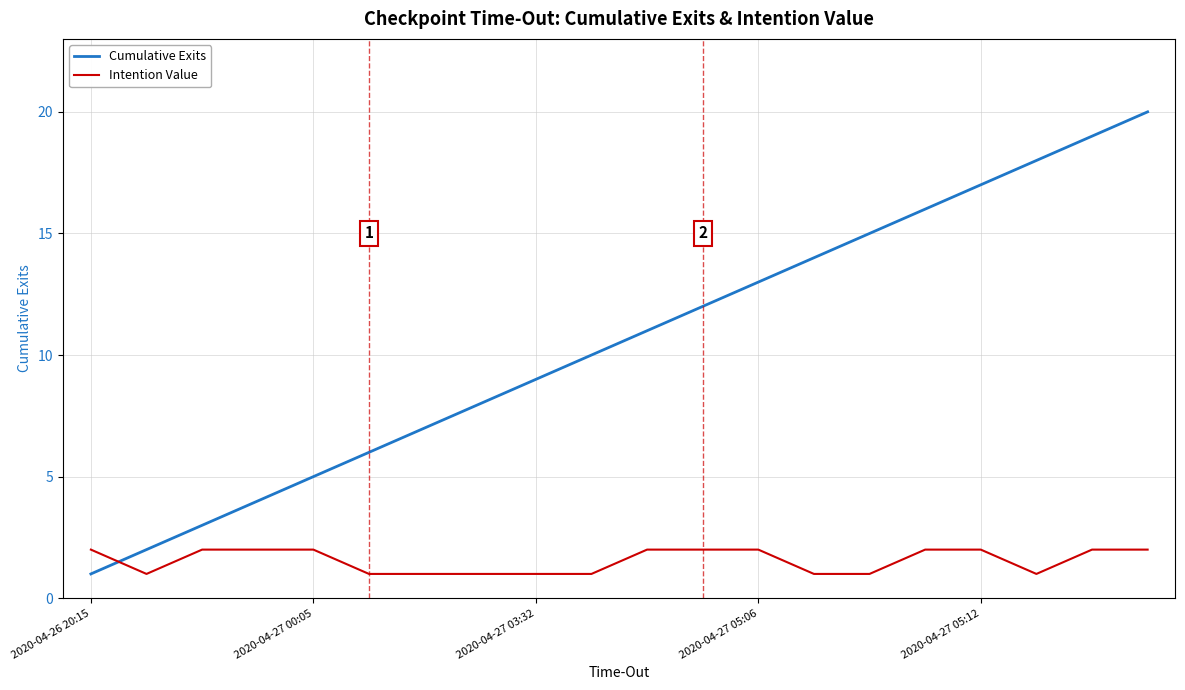

Which series has the largest range (max minus min)?

Cumulative Exits